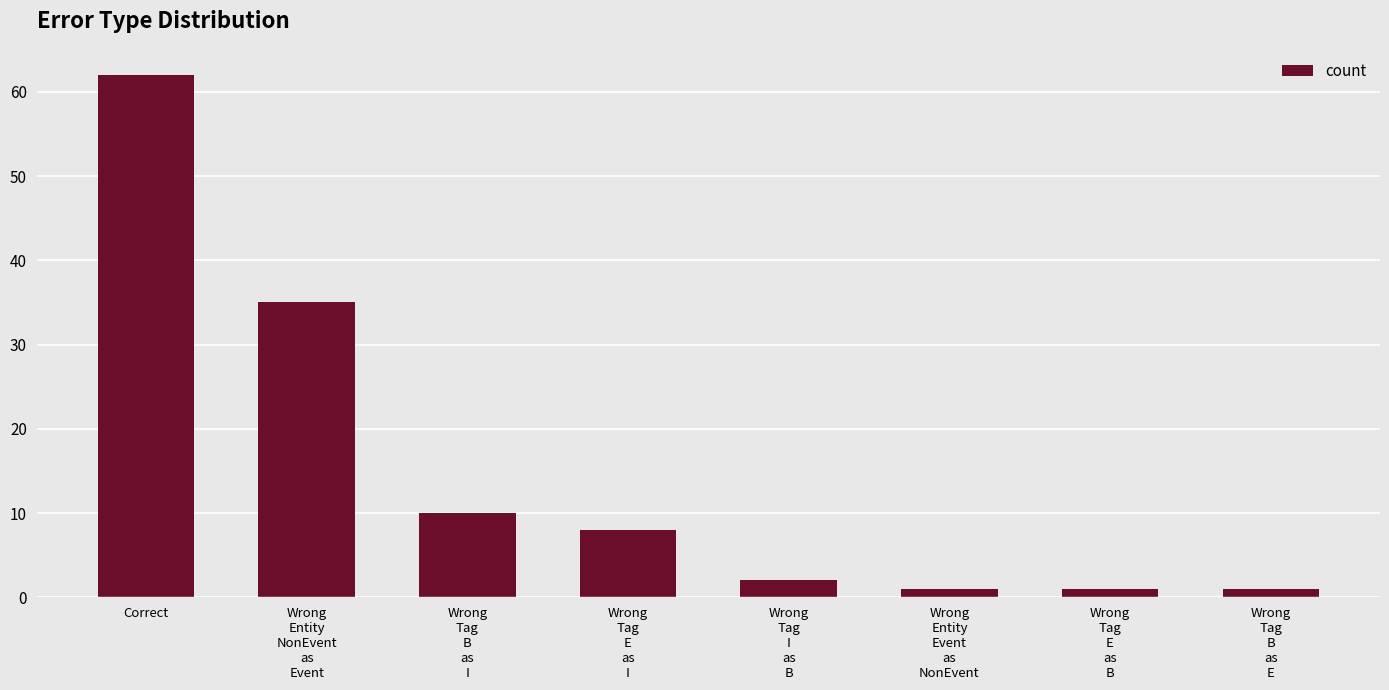

What is the average value?

15